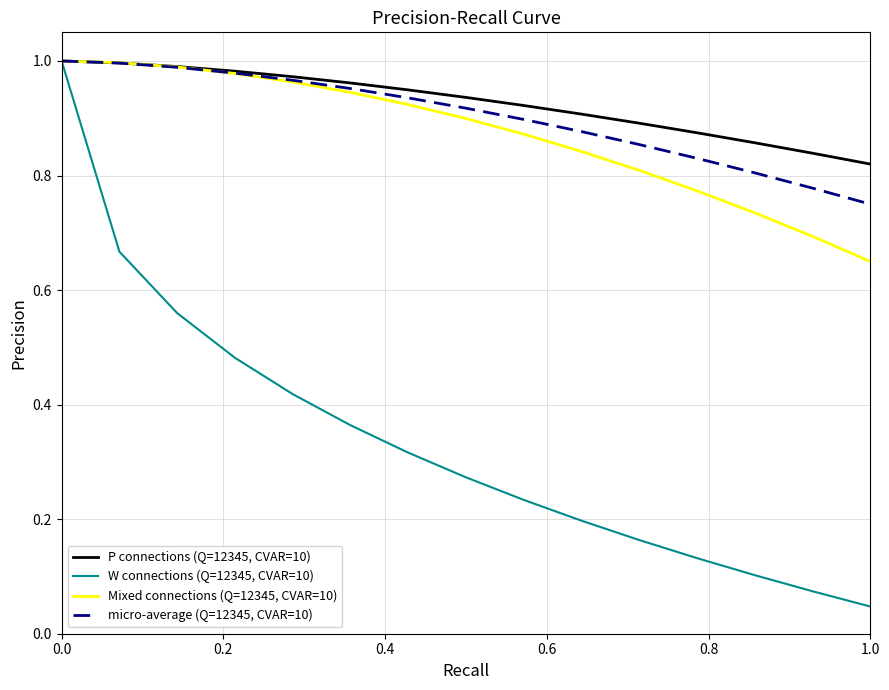

Which series has the widest spread of values?

W connections (Q=12345, CVAR=10)